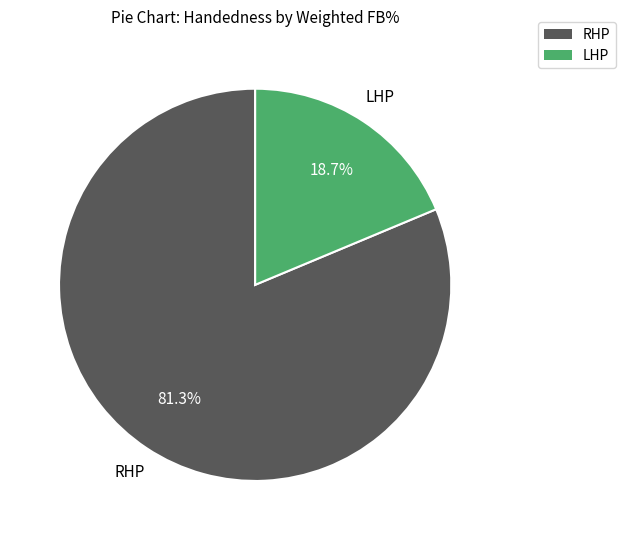

Combined, what portion of the pie is LHP and RHP?

100.0%